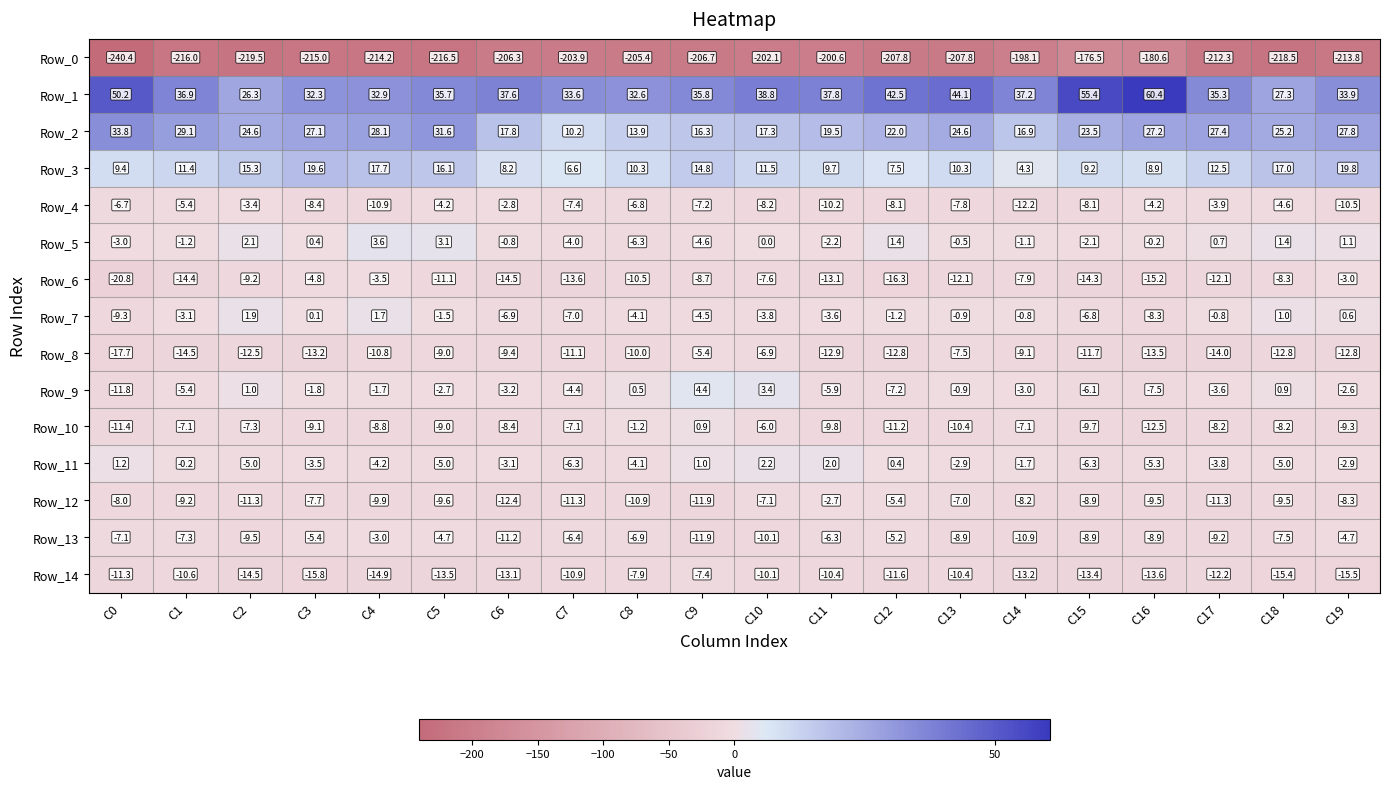

What is the difference between the Row_2 values at C2 and C18?

0.6